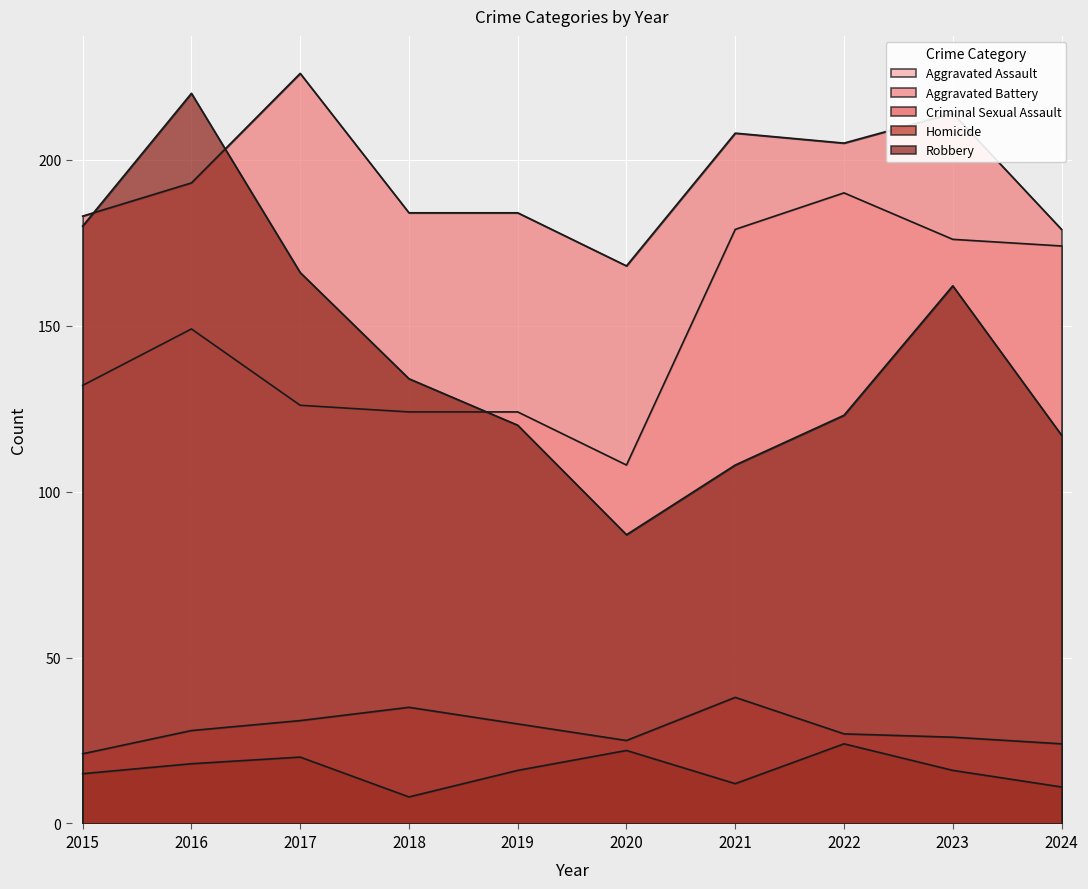

What is the maximum value shown in the chart?

226